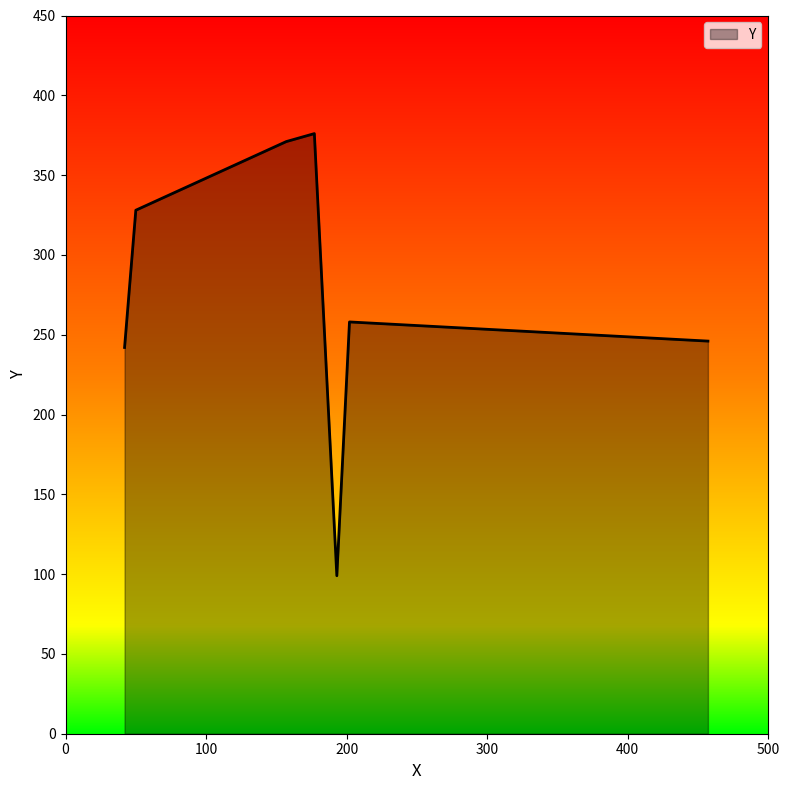

What is the smallest value displayed?

99